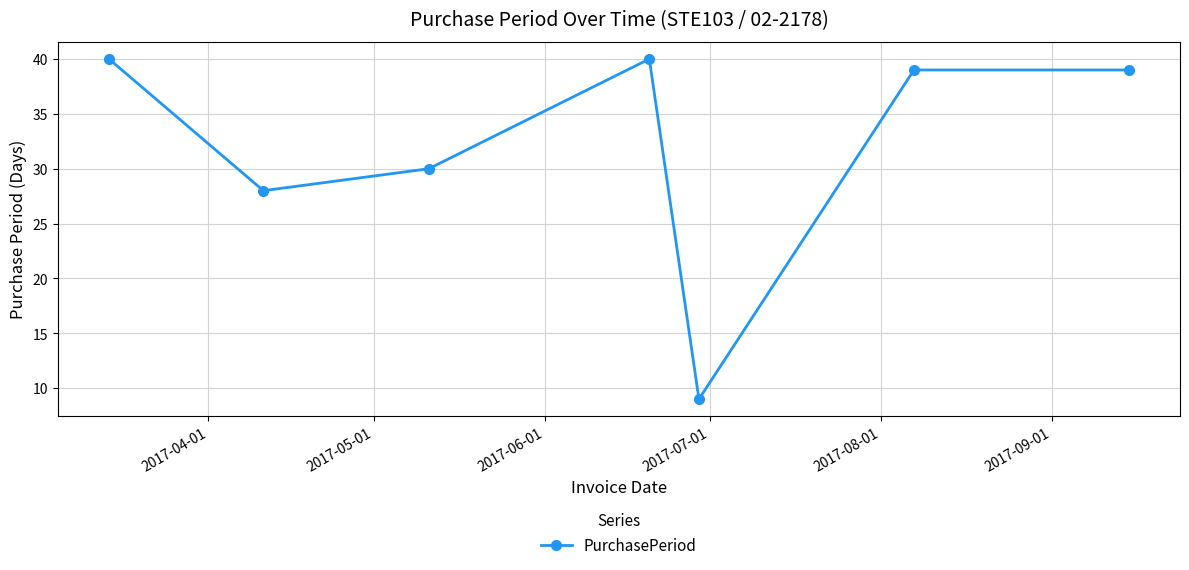

What is the difference between the maximum and minimum values?

31